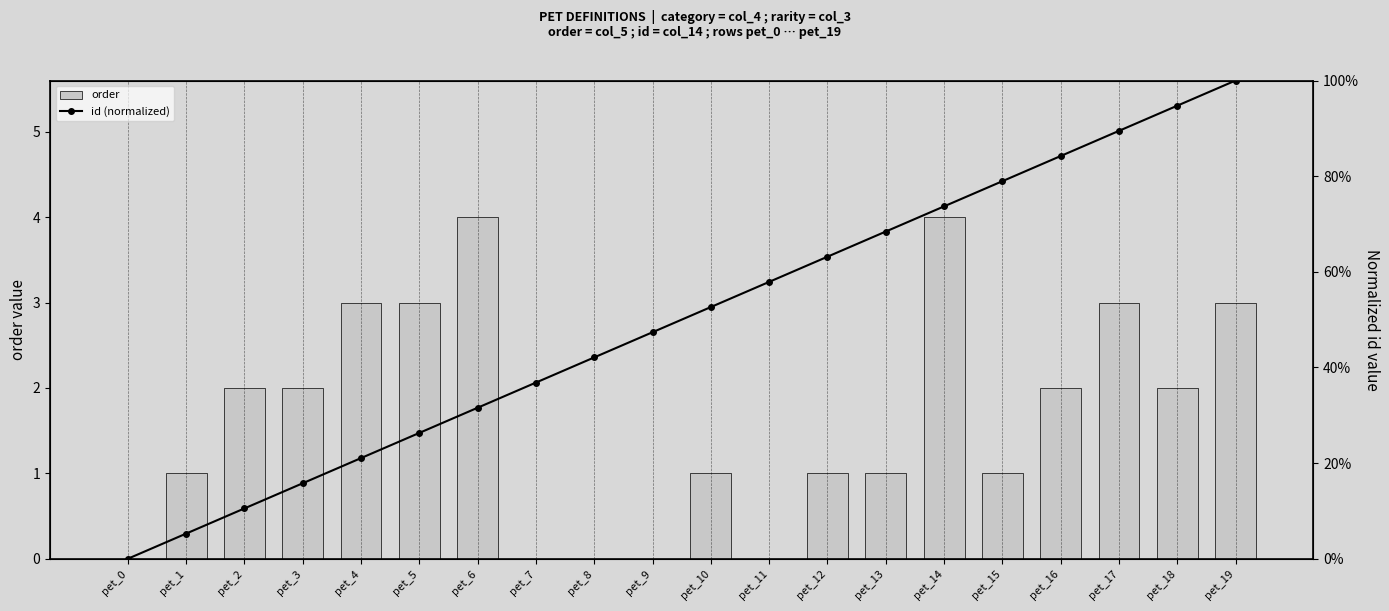

Reading left to right, transcribe all the data shown in this chart.

order: pet_0=0.0	pet_1=1.0	pet_2=2.0	pet_3=2.0	pet_4=3.0	pet_5=3.0	pet_6=4.0	pet_7=0.0	pet_8=0.0	pet_9=0.0	pet_10=1.0	pet_11=0.0	pet_12=1.0	pet_13=1.0	pet_14=4.0	pet_15=1.0	pet_16=2.0	pet_17=3.0	pet_18=2.0	pet_19=3.0
id (normalized): pet_0=0.0	pet_1=0.1	pet_2=0.1	pet_3=0.2	pet_4=0.2	pet_5=0.3	pet_6=0.3	pet_7=0.4	pet_8=0.4	pet_9=0.5	pet_10=0.5	pet_11=0.6	pet_12=0.6	pet_13=0.7	pet_14=0.7	pet_15=0.8	pet_16=0.8	pet_17=0.9	pet_18=0.9	pet_19=1.0